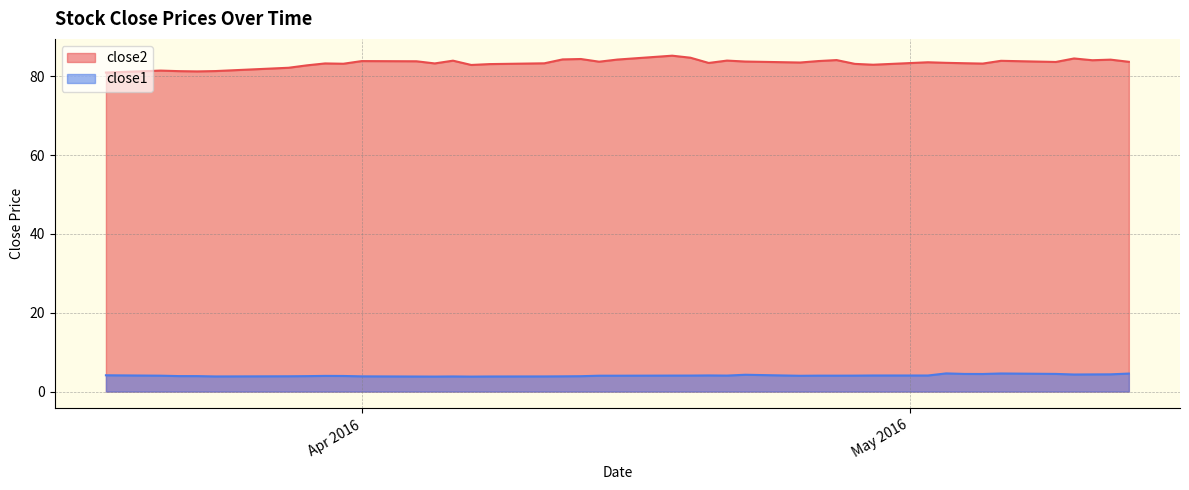

Where is close2 nearest to the value 83?

2016-04-29